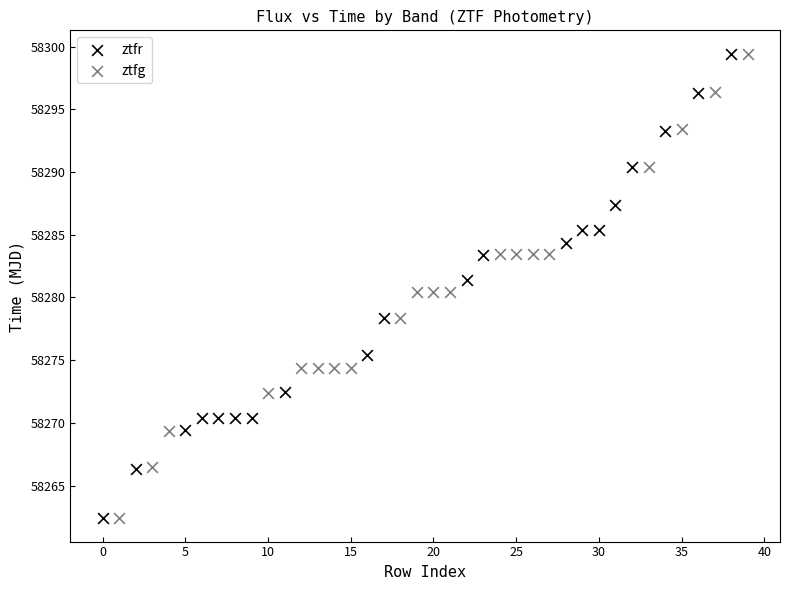

Which series has the widest spread of Y values?

ztfg